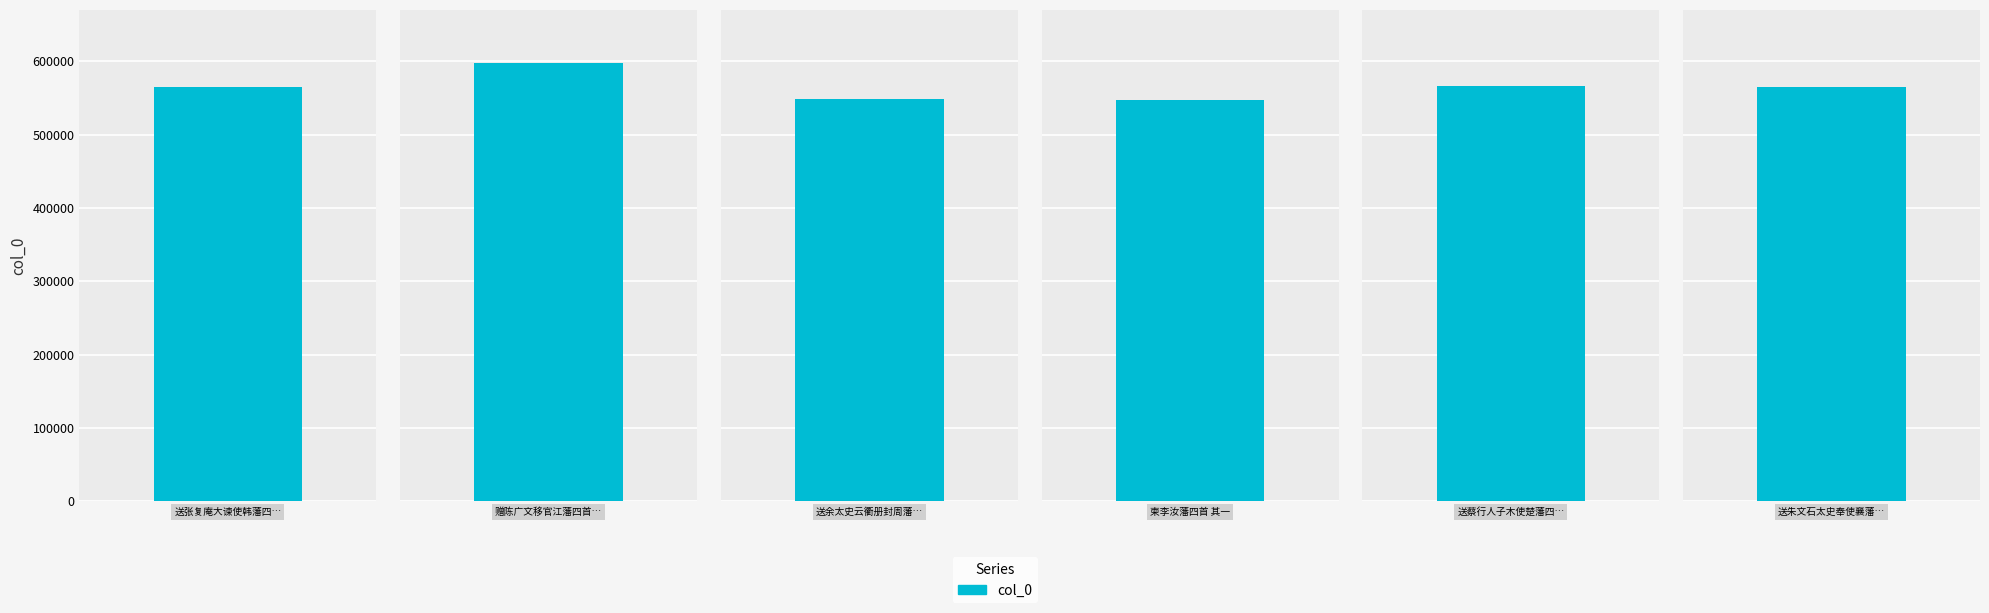

List the labels in order of value, smallest first.

柬李汝藩四首 其一, 送余太史云衢册封周藩四首 其一, 送张复庵大谏使韩藩四首 其一, 送朱文石太史奉使襄藩四首 其一, 送蔡行人子木使楚藩四首 其一, 赠陈广文移官江藩四首 其一